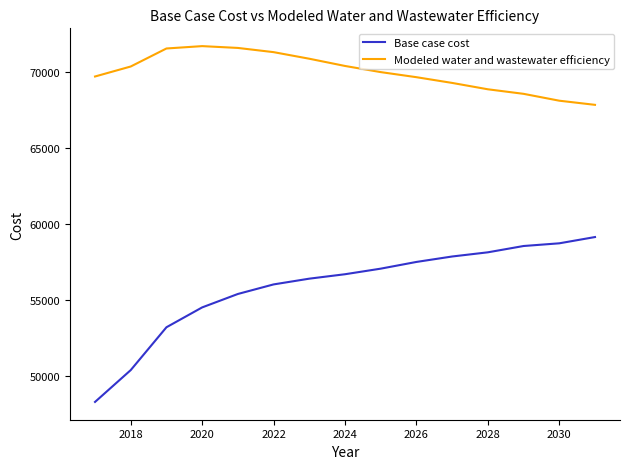

How many series are shown in this chart?

2